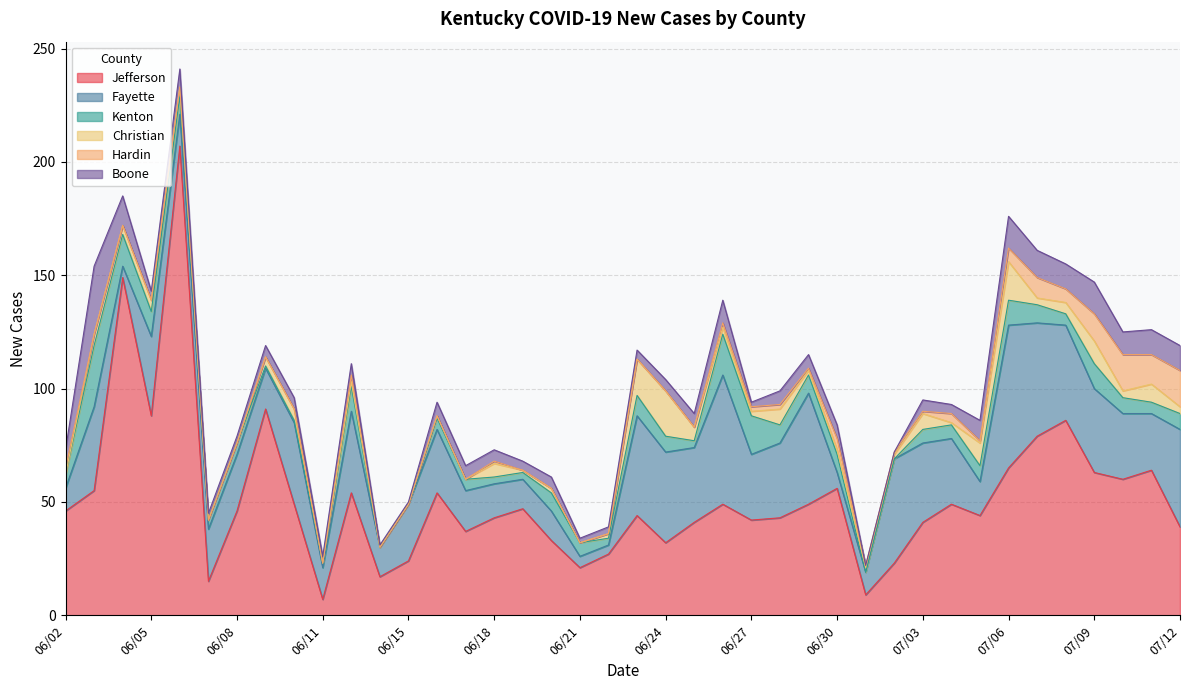

What are all the series names shown in the legend?

Jefferson, Fayette, Kenton, Christian, Hardin, Boone